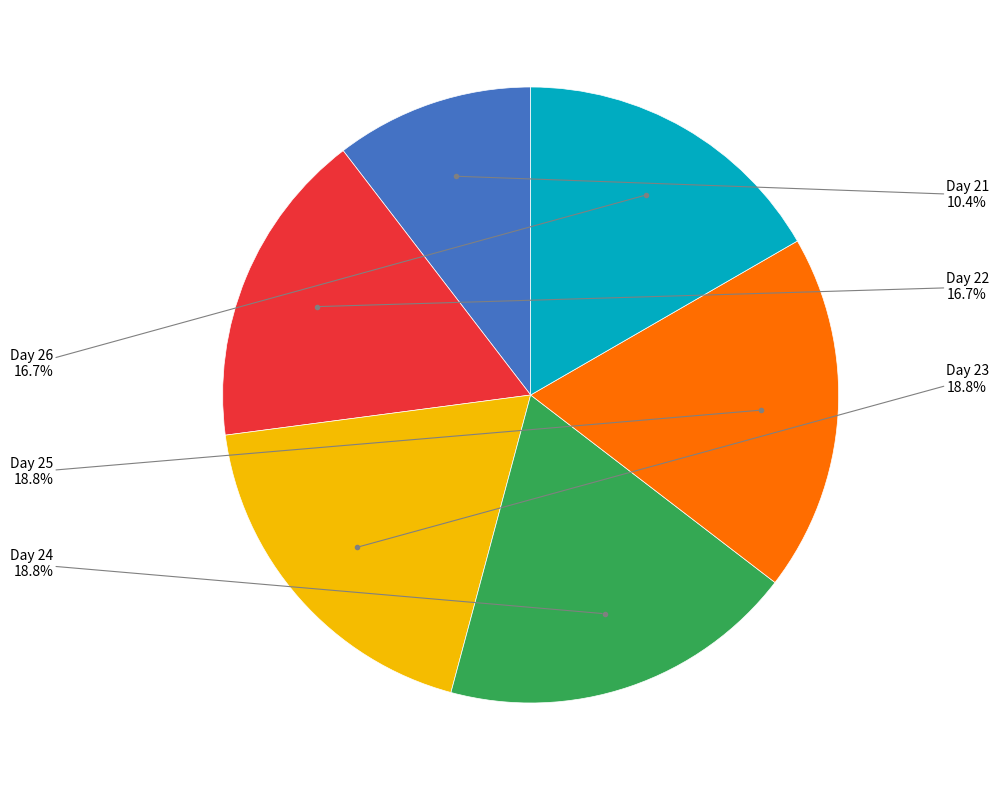

What percentage do Day 24 and Day 25 together represent?

37.5%